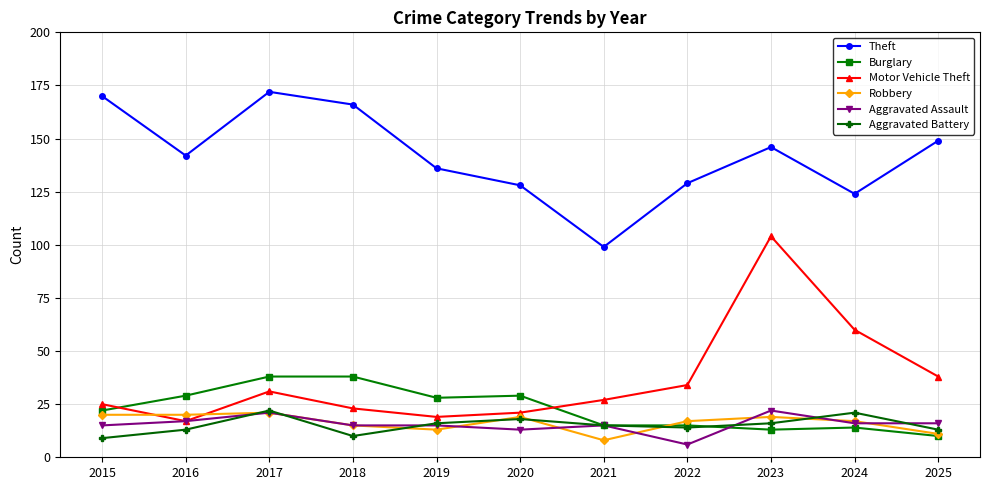

At which category is the sum across all series the highest?

2023